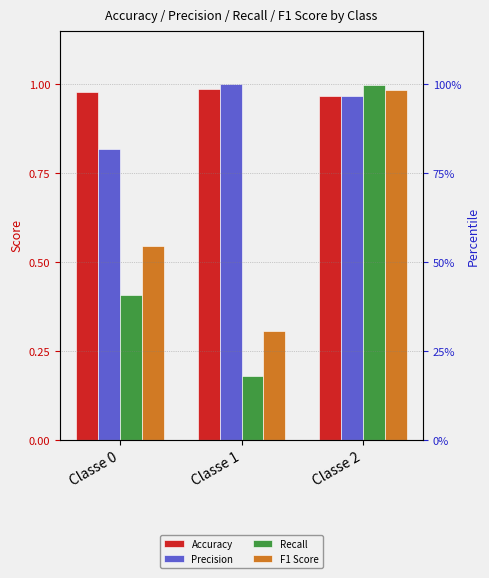

What is the total value across all series at Classe 1?

2.5